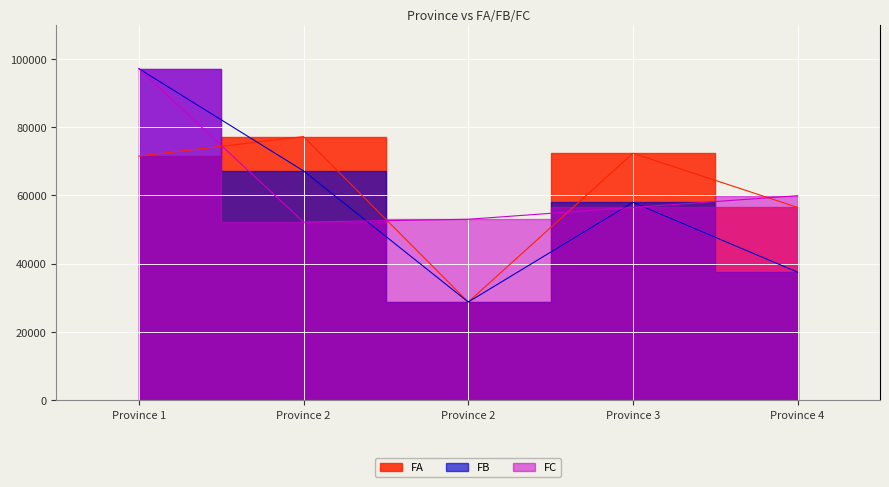

How many values in the FA series exceed 71478?

2